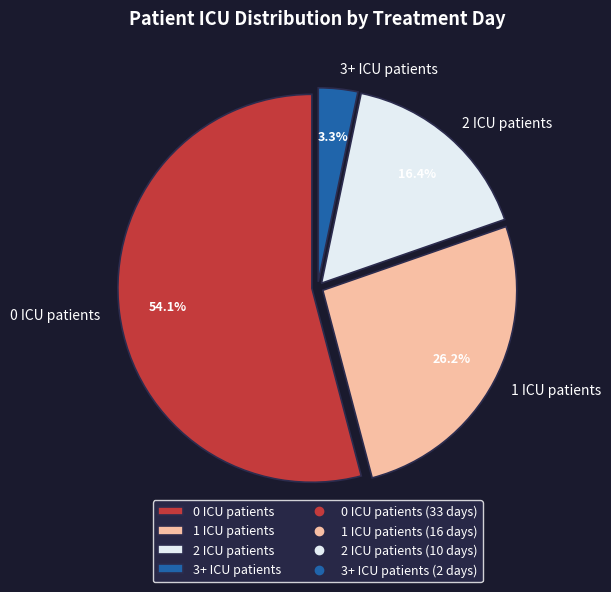

To the nearest percent, what percentage of the pie is 0 ICU?

54%